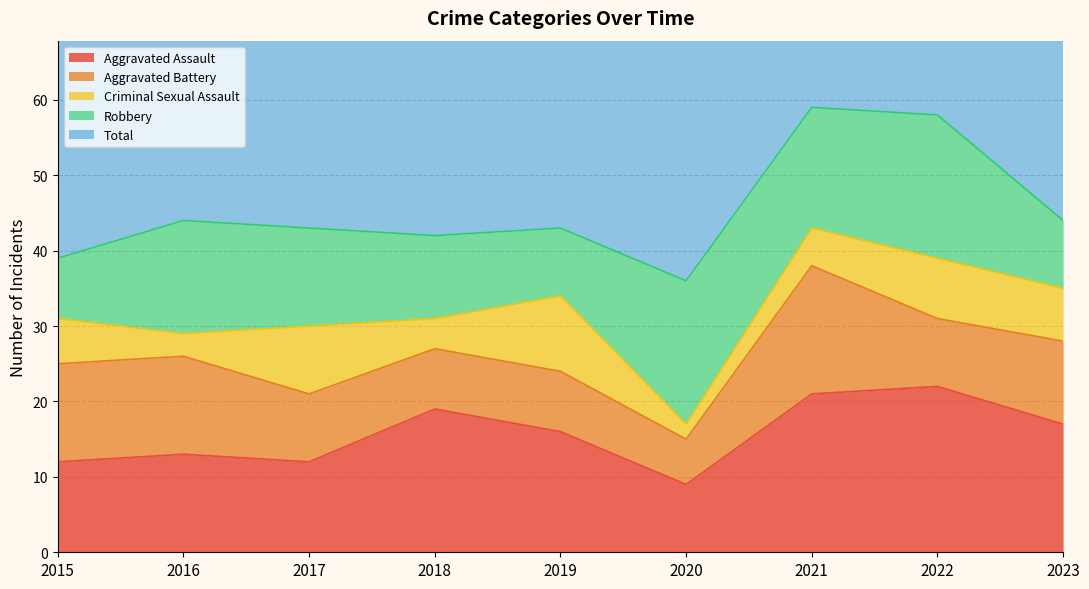

What is the value of the Criminal Sexual Assault point at the 5th from the left?

10